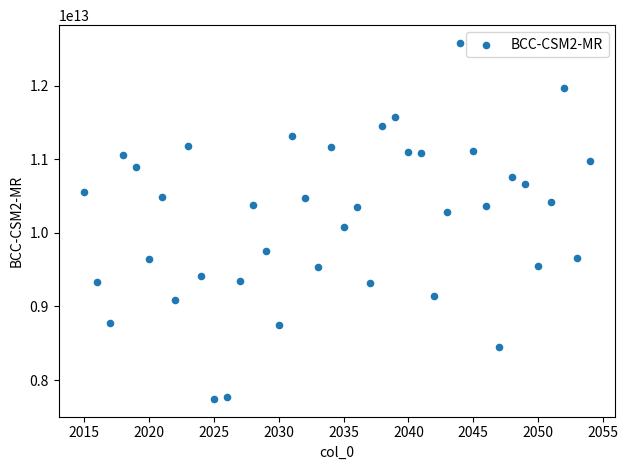

What is the range of X values (max minus min)?

39